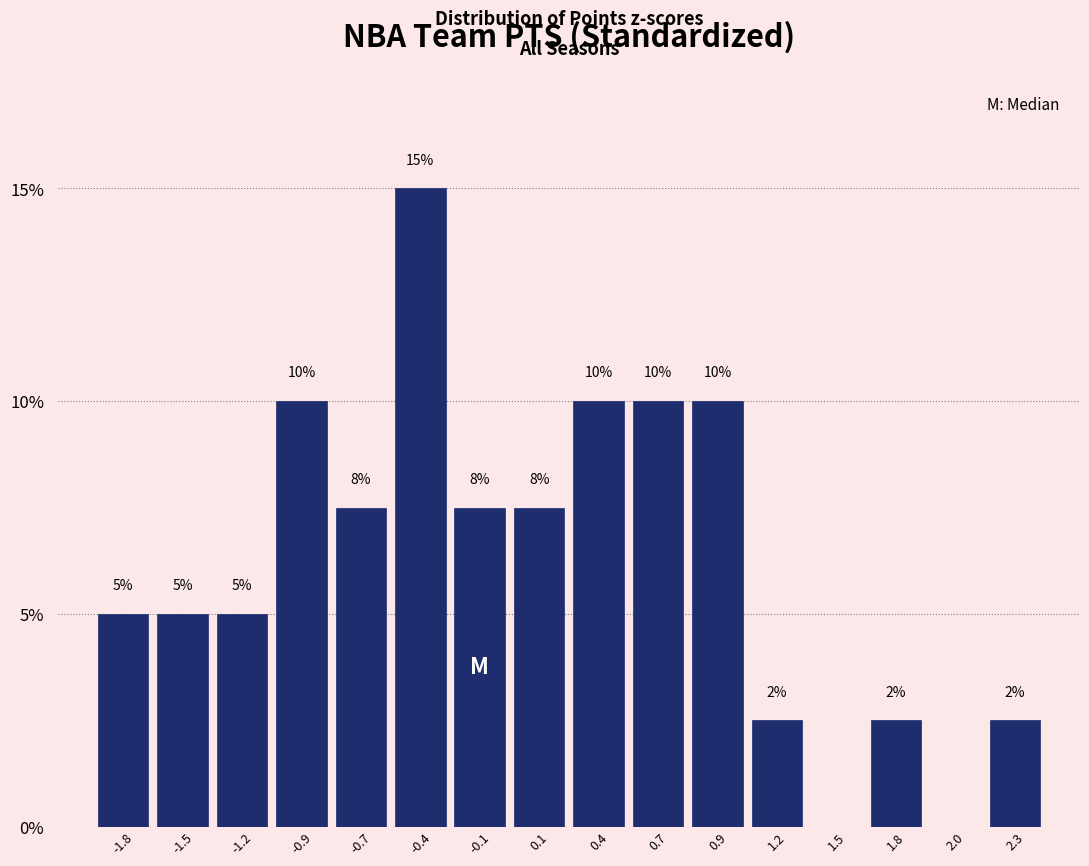

Are the bars horizontal?

No